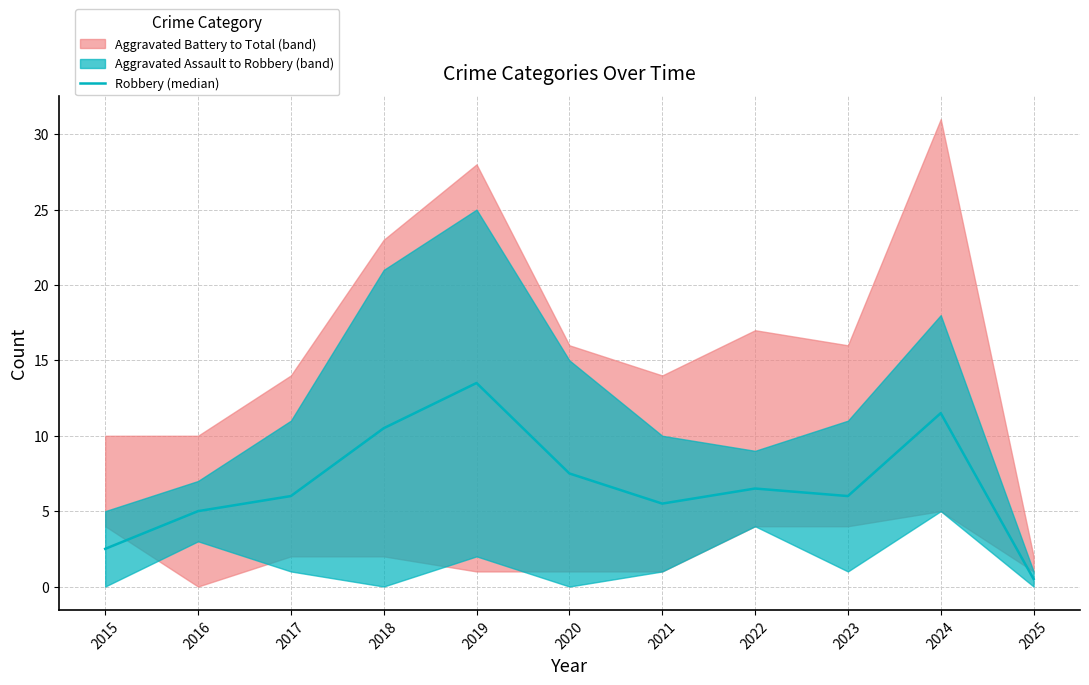

What is the sum of the values at 2023 and 2019?

19.5